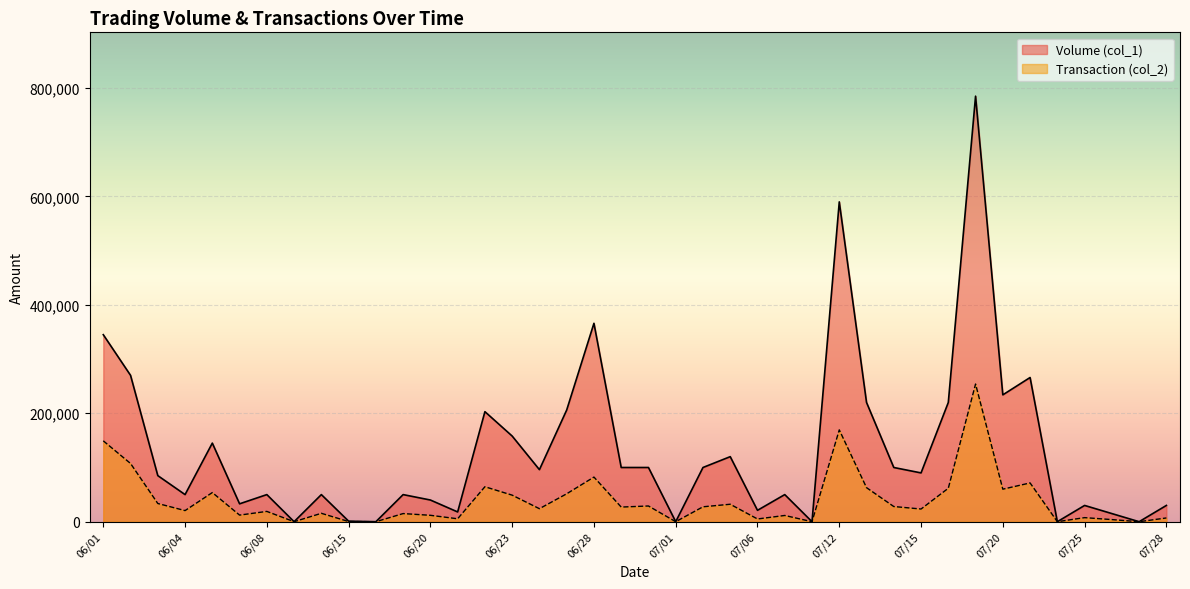

At which label does Transaction (col_2) first exceed 24000?

06/01